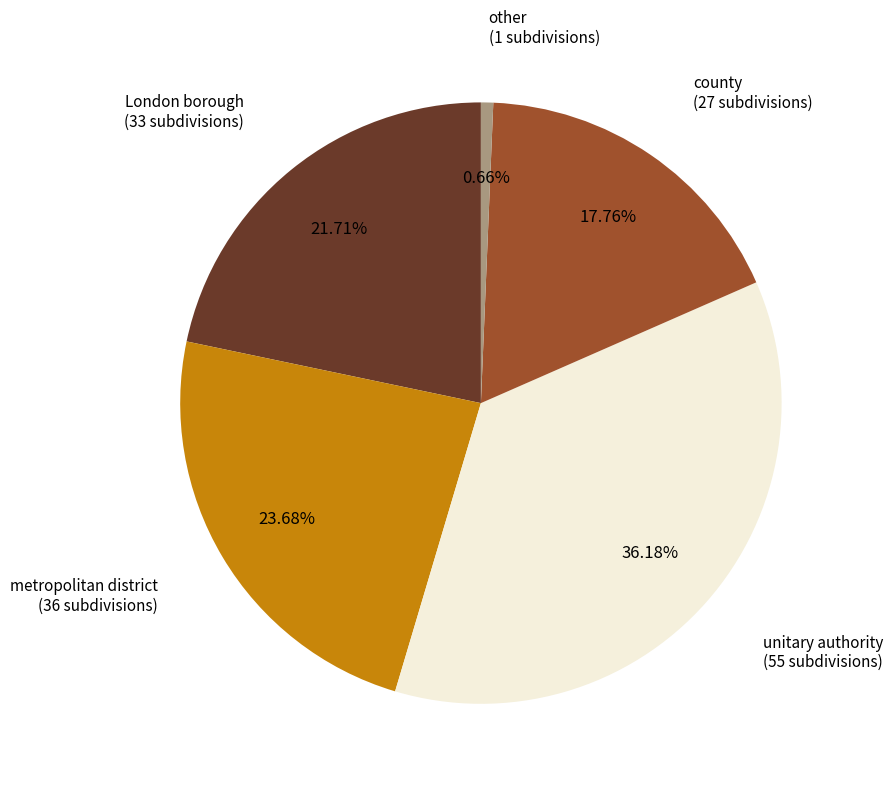

Is there a majority slice in this chart?

No